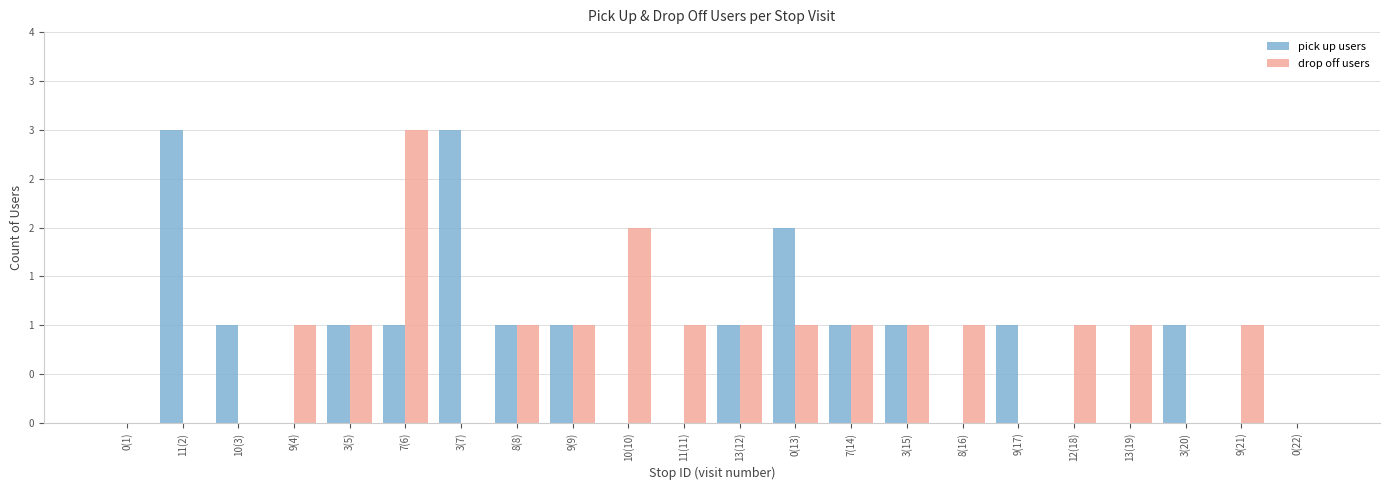

At 0(1), list the series in order from largest to smallest.

pick up users, drop off users